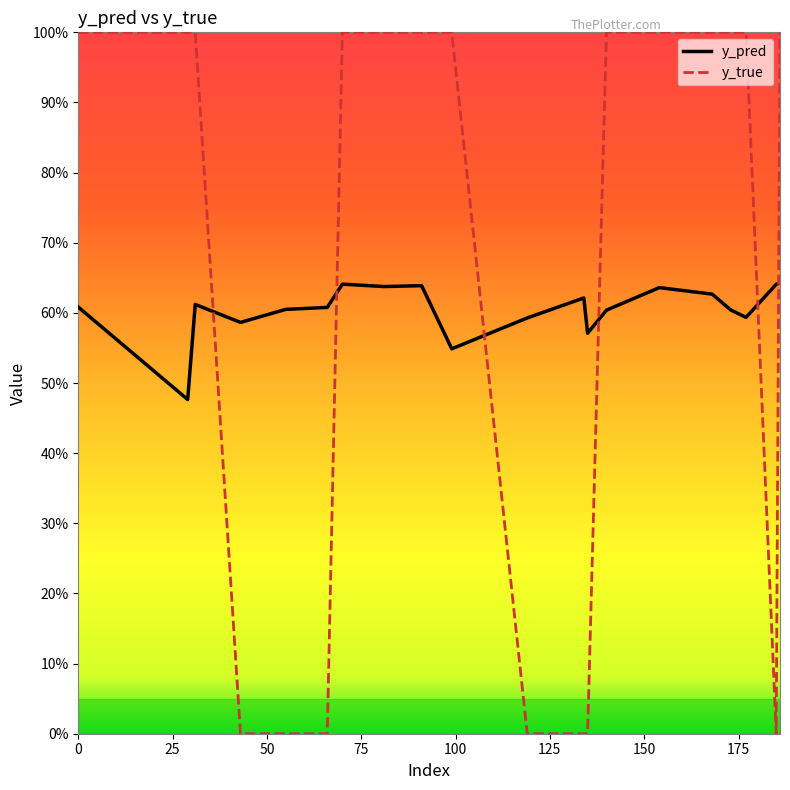

Reading left to right, list all the values displayed in this chart.

y_pred: 0=0.6	29=0.5	31=0.6	43=0.6	55=0.6	66=0.6	70=0.6	81=0.6	91=0.6	99=0.5	119=0.6	134=0.6	135=0.6	140=0.6	154=0.6	168=0.6	173=0.6	177=0.6	185=0.6	186=0.6
y_true: 0=1.0	29=1.0	31=1.0	43=0.0	55=0.0	66=0.0	70=1.0	81=1.0	91=1.0	99=1.0	119=0.0	134=0.0	135=0.0	140=1.0	154=1.0	168=1.0	173=1.0	177=1.0	185=0.0	186=1.0